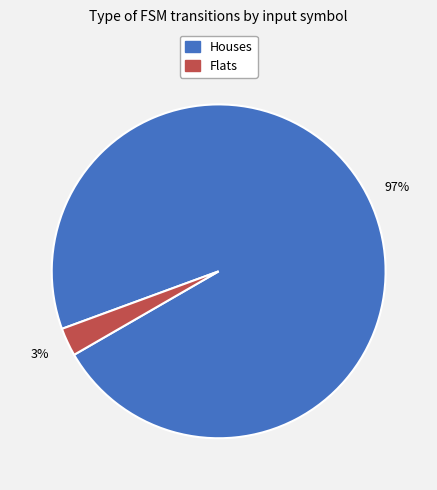

To the nearest percent, what is the average slice percentage?

50%